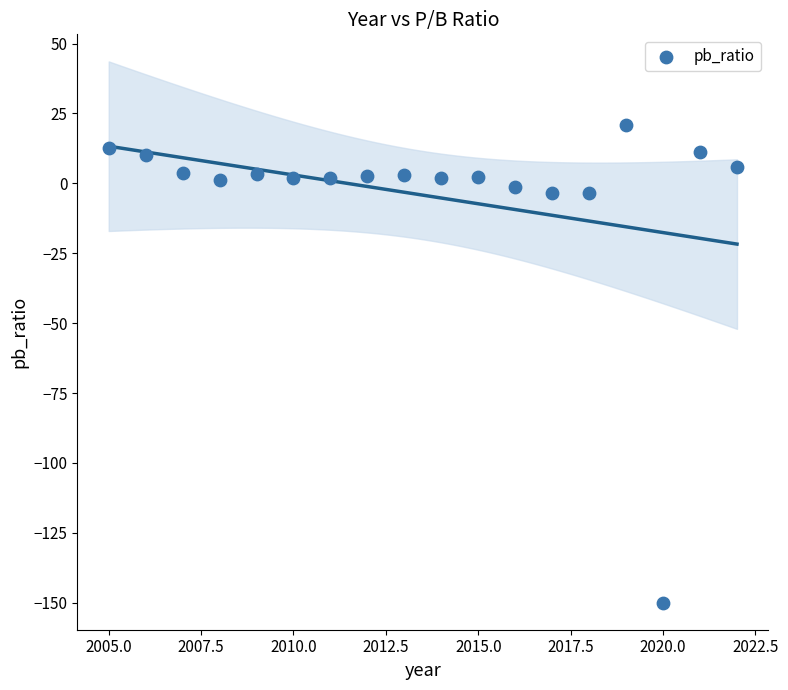

What is the range of Y values (max minus min)?

171.0